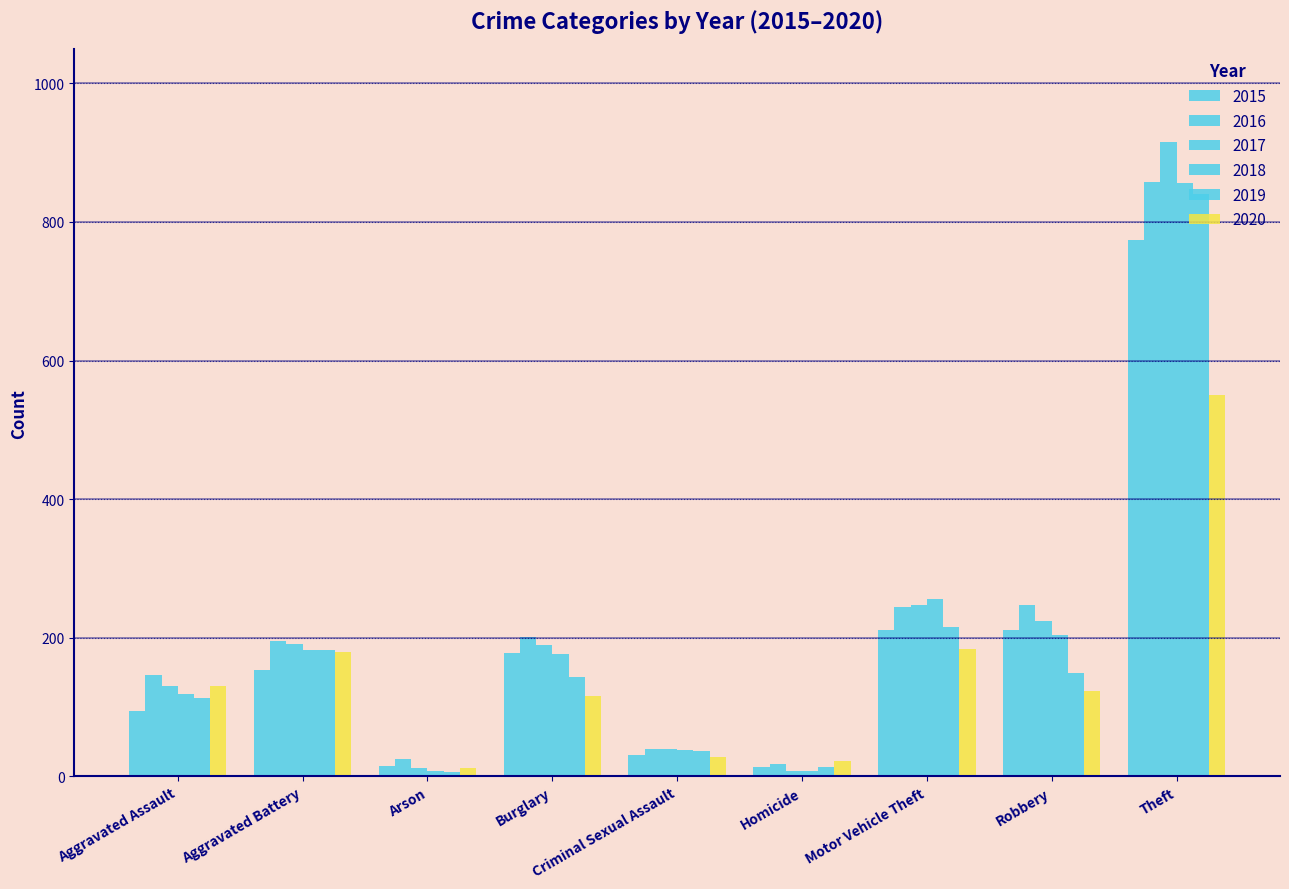

How many categories are shown in the chart?

9